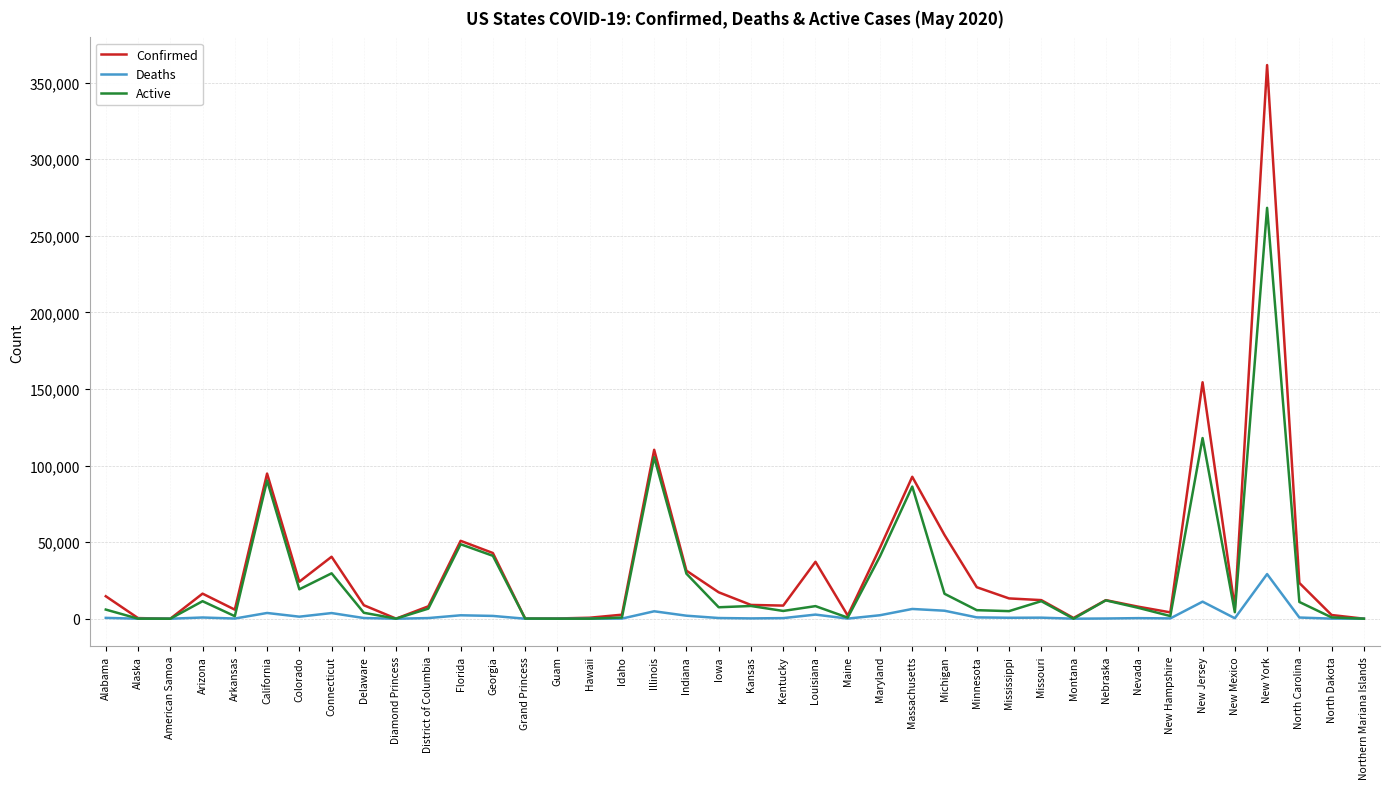

What is the total value across all series at Massachusetts?

185350